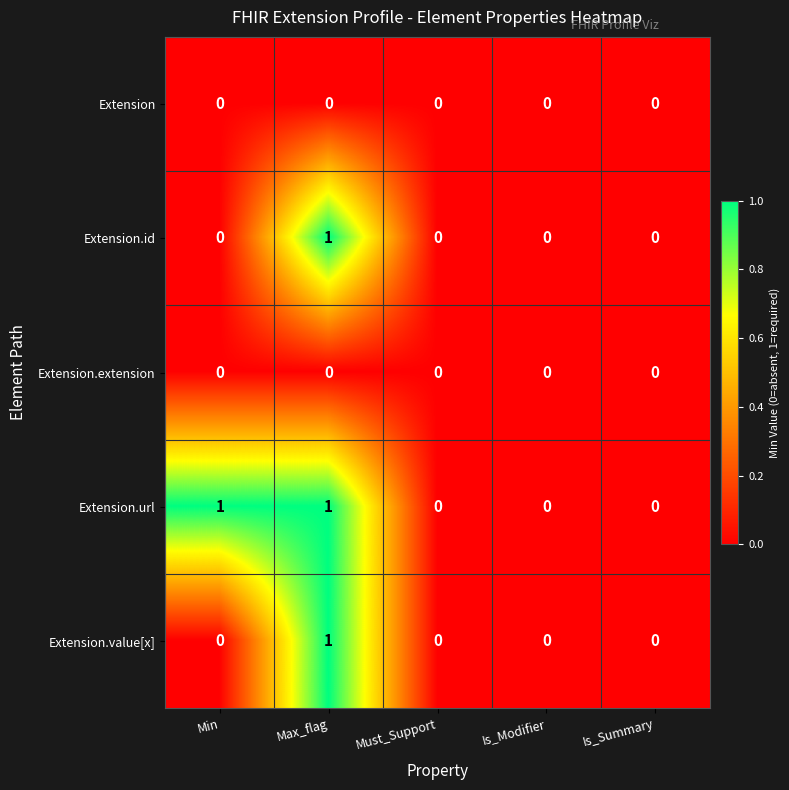

Count the Extension.id values in the range 0 to 1.

5